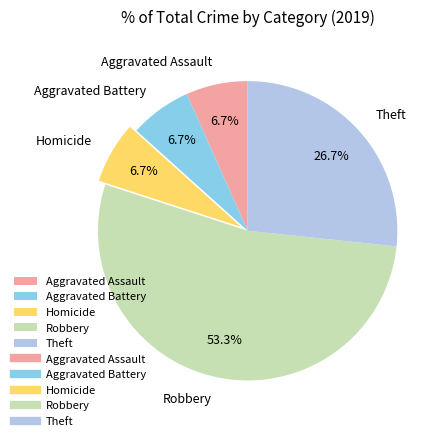

To the nearest percent, what is the average slice percentage?

20%